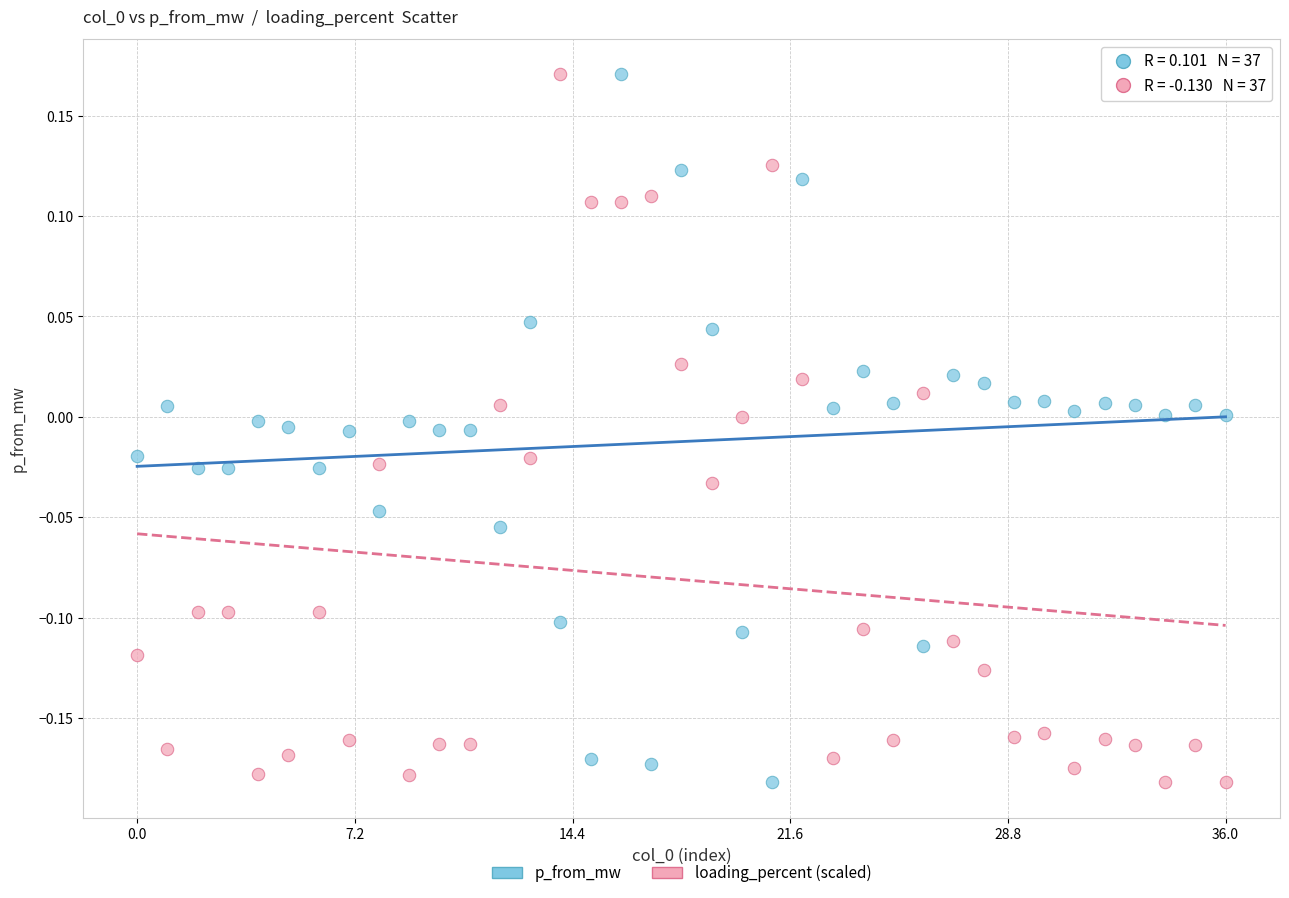

How many data points are displayed?

74